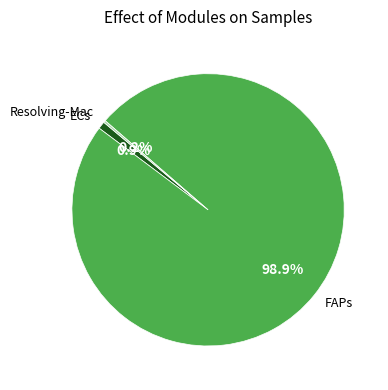

What is the majority slice?

FAPs